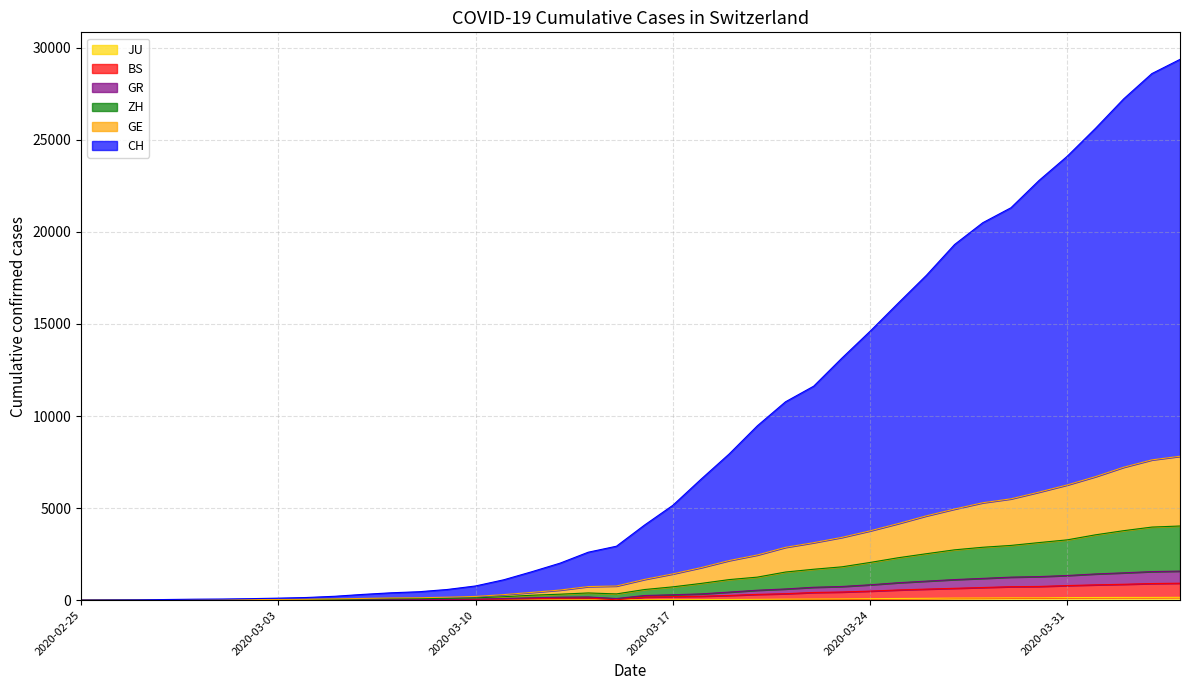

True or false: BS and GE cross at least once.

False